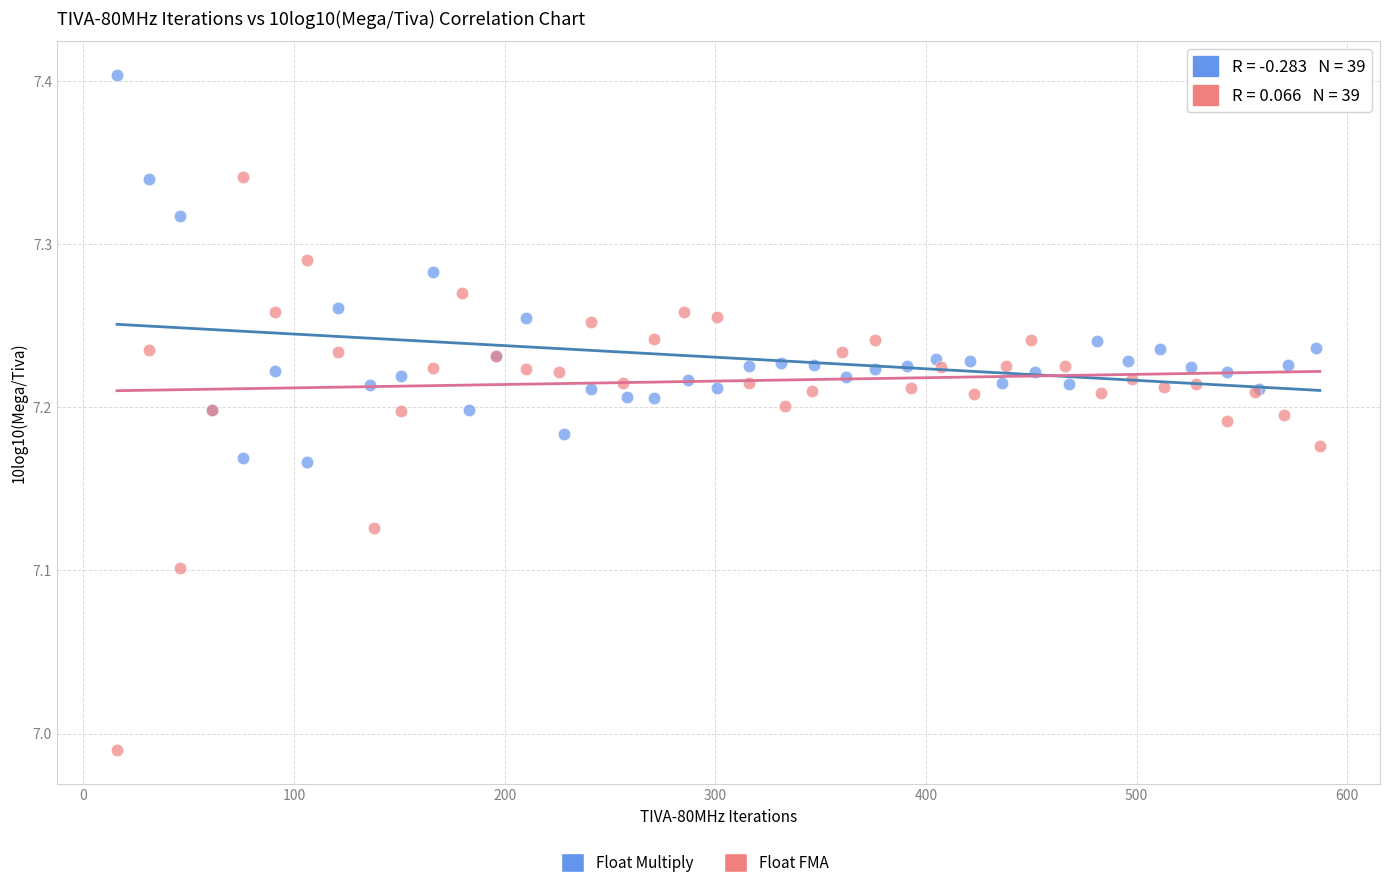

Which series has the widest spread of Y values?

Float FMA